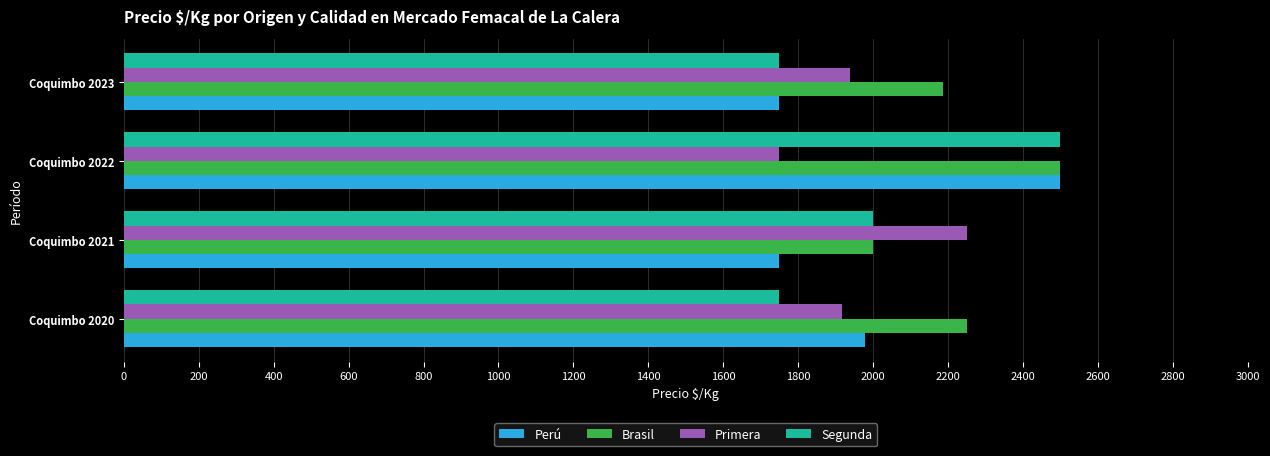

At which category is the sum across all series the highest?

Coquimbo 2022